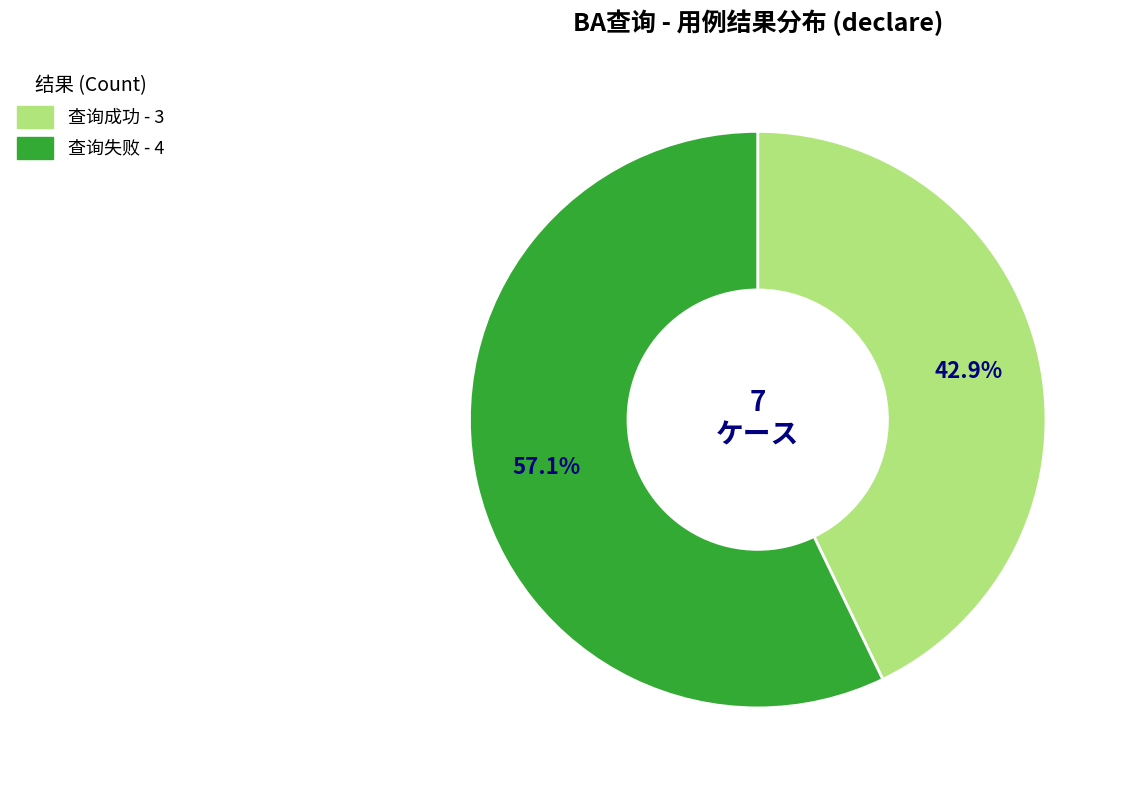

What is the smallest slice in the pie chart?

查询成功